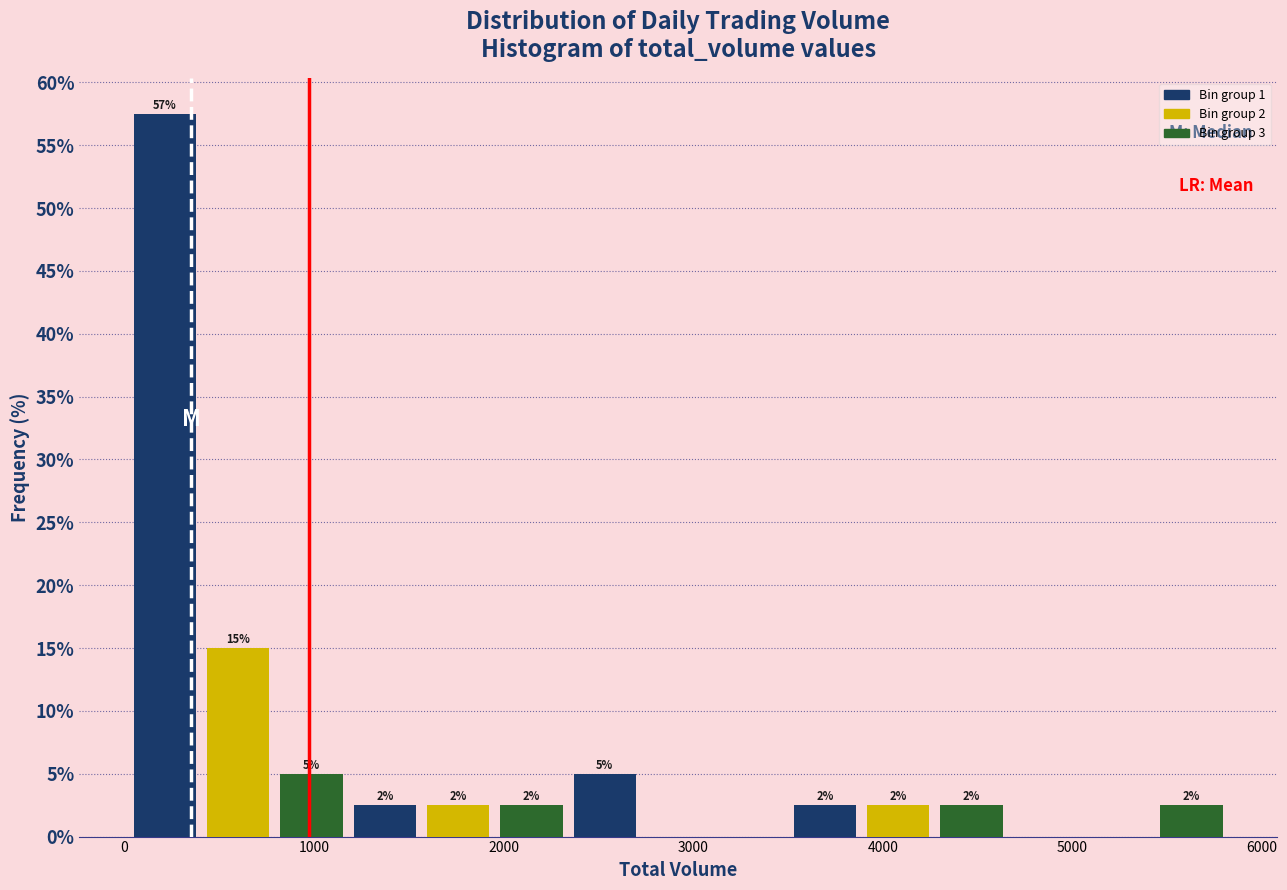

Around what value on the x-axis is the tallest bar? Give the approximate position of its centre, as read against the axis.

200